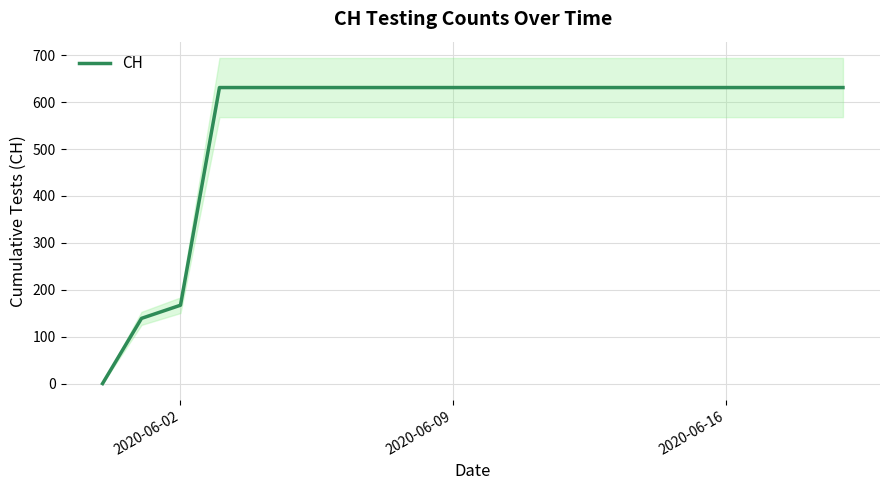

What is the maximum value shown in the chart?

631